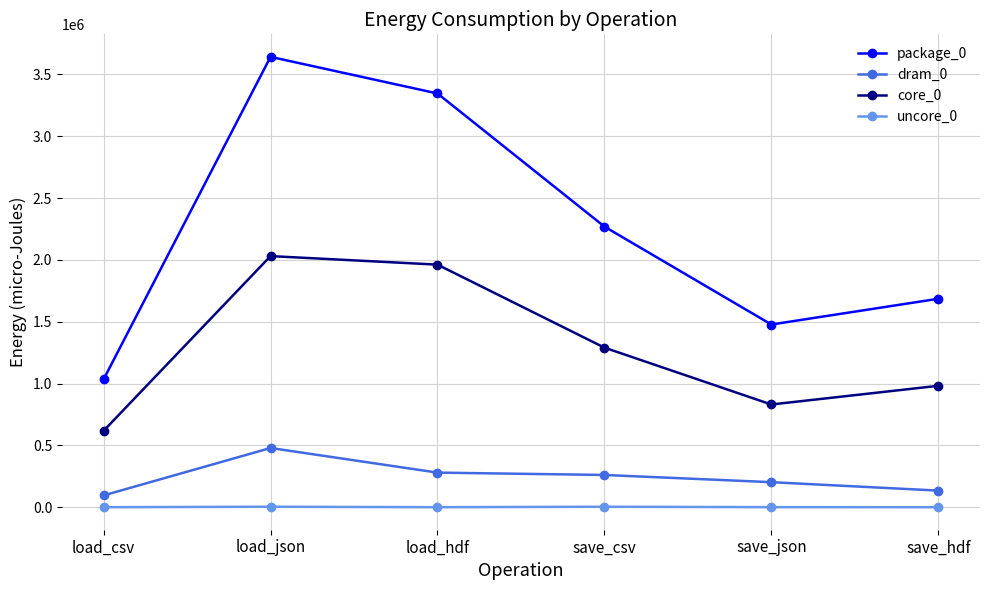

Is this an area chart (filled region under the line)?

No